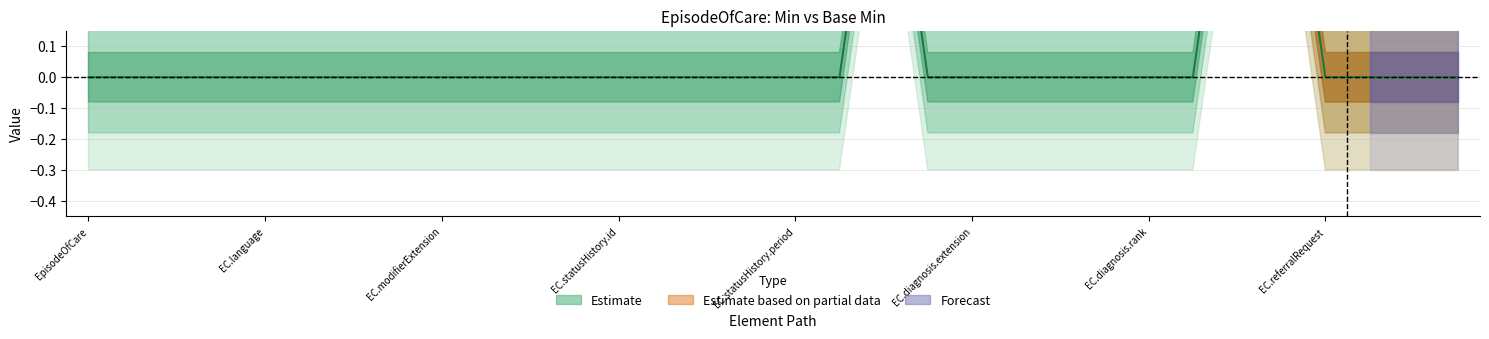

True or false: the data has more than 1 interior local peaks.

False